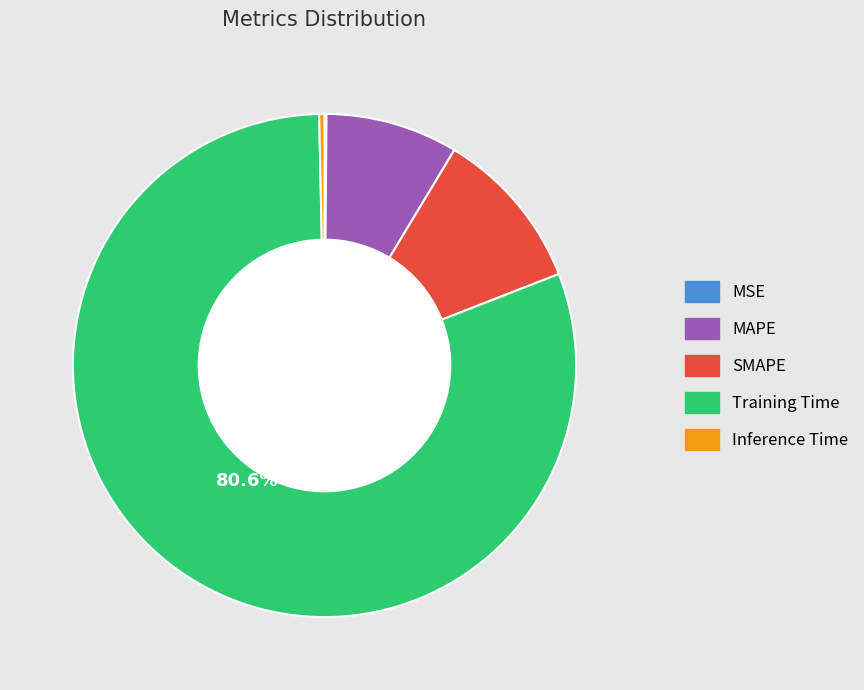

The SMAPE slice represents 23% of the pie. True or false?

False